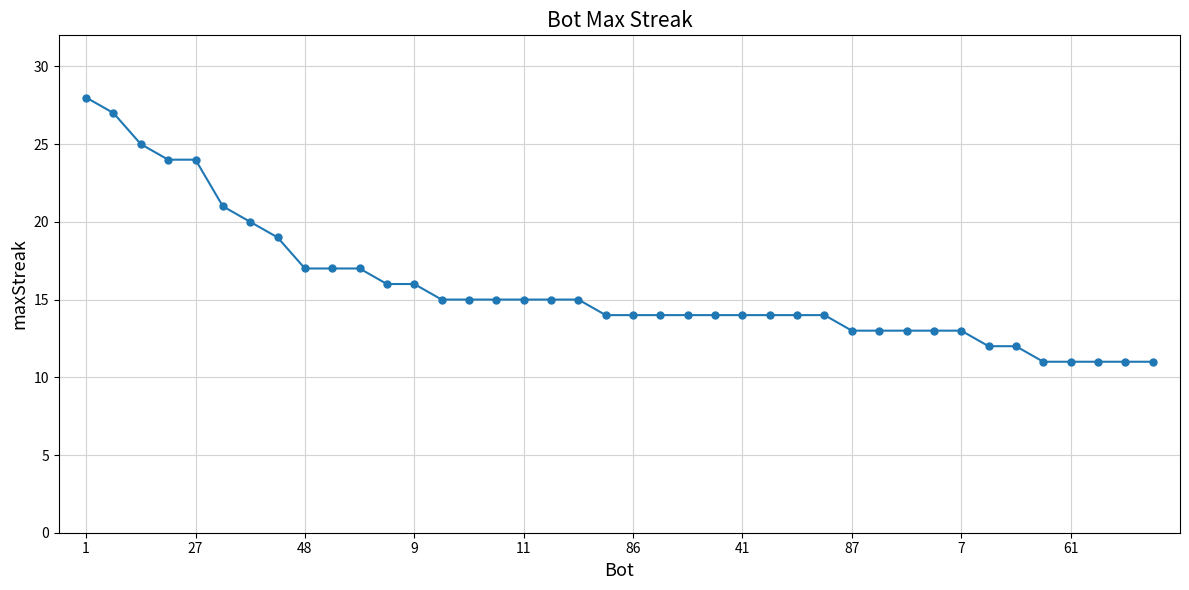

What is the sum of all values?

631